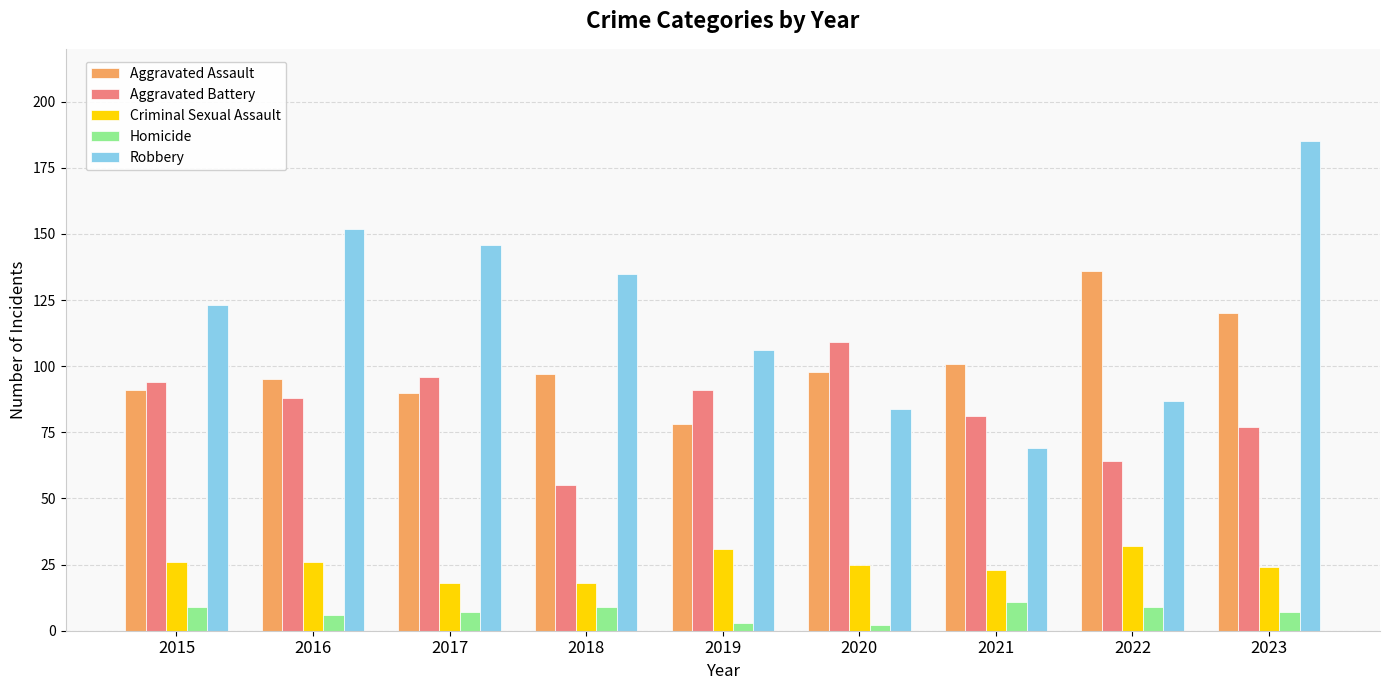

Count the number of categories in the chart.

9